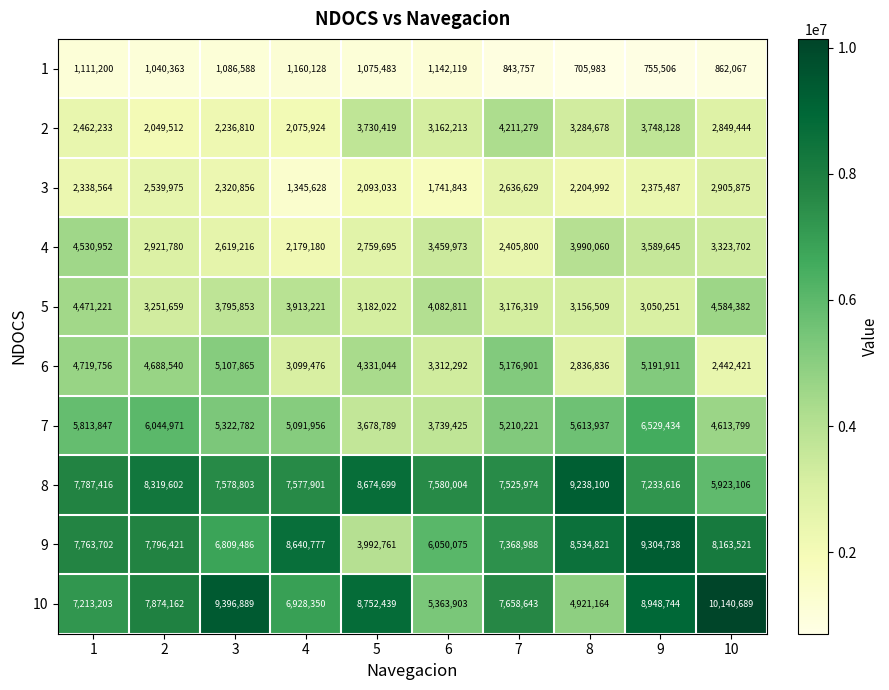

What is the minimum value for 1?

705983